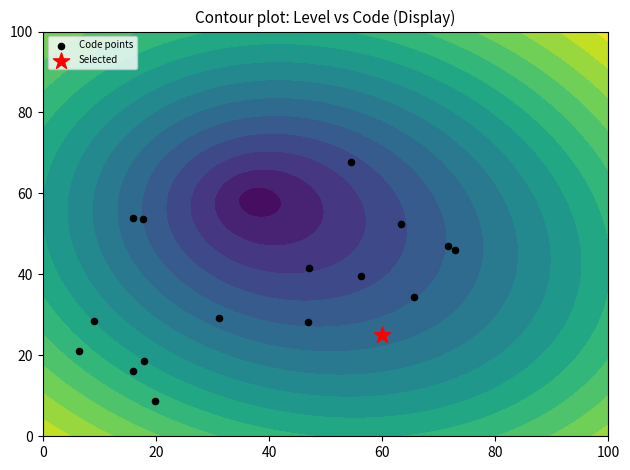

Is it true that the value at 60 is 10.7?

False